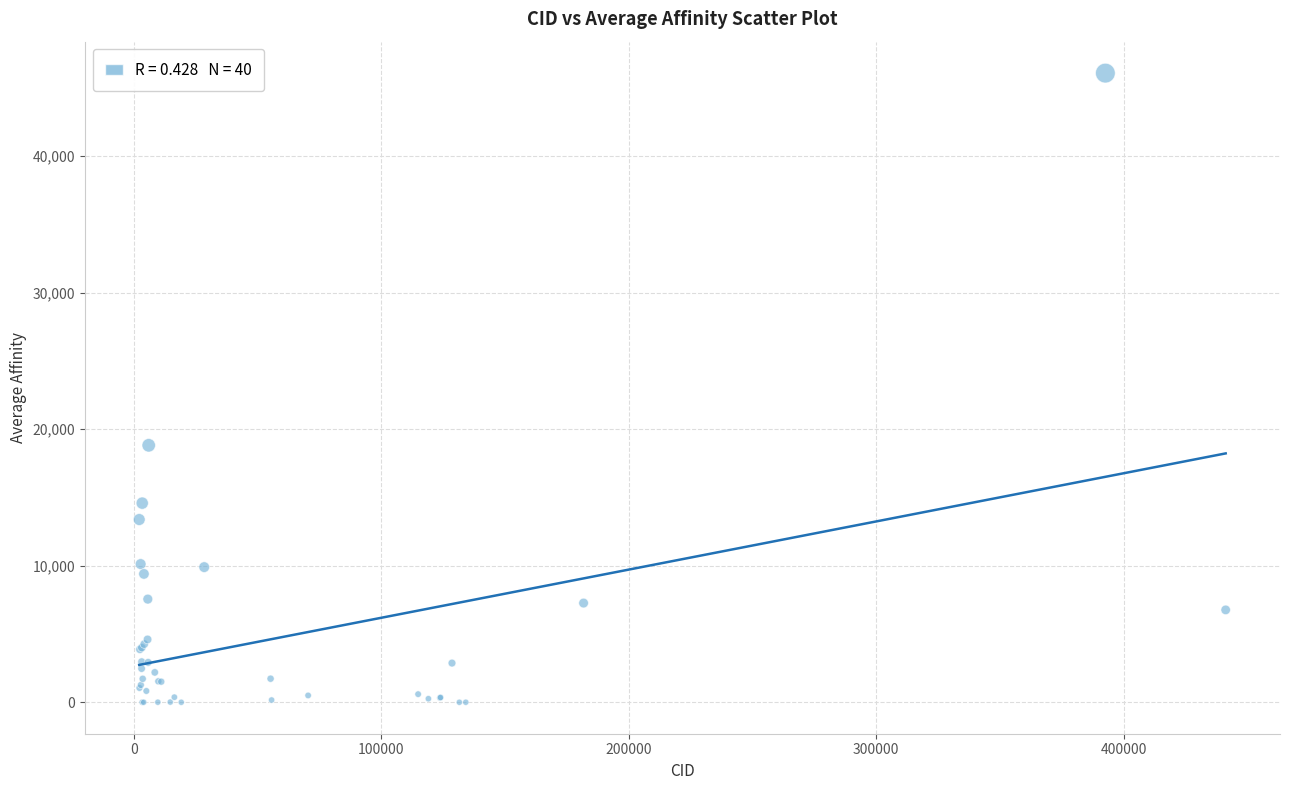

What Y value in the scatter plot is closest to 23037?

18818.0